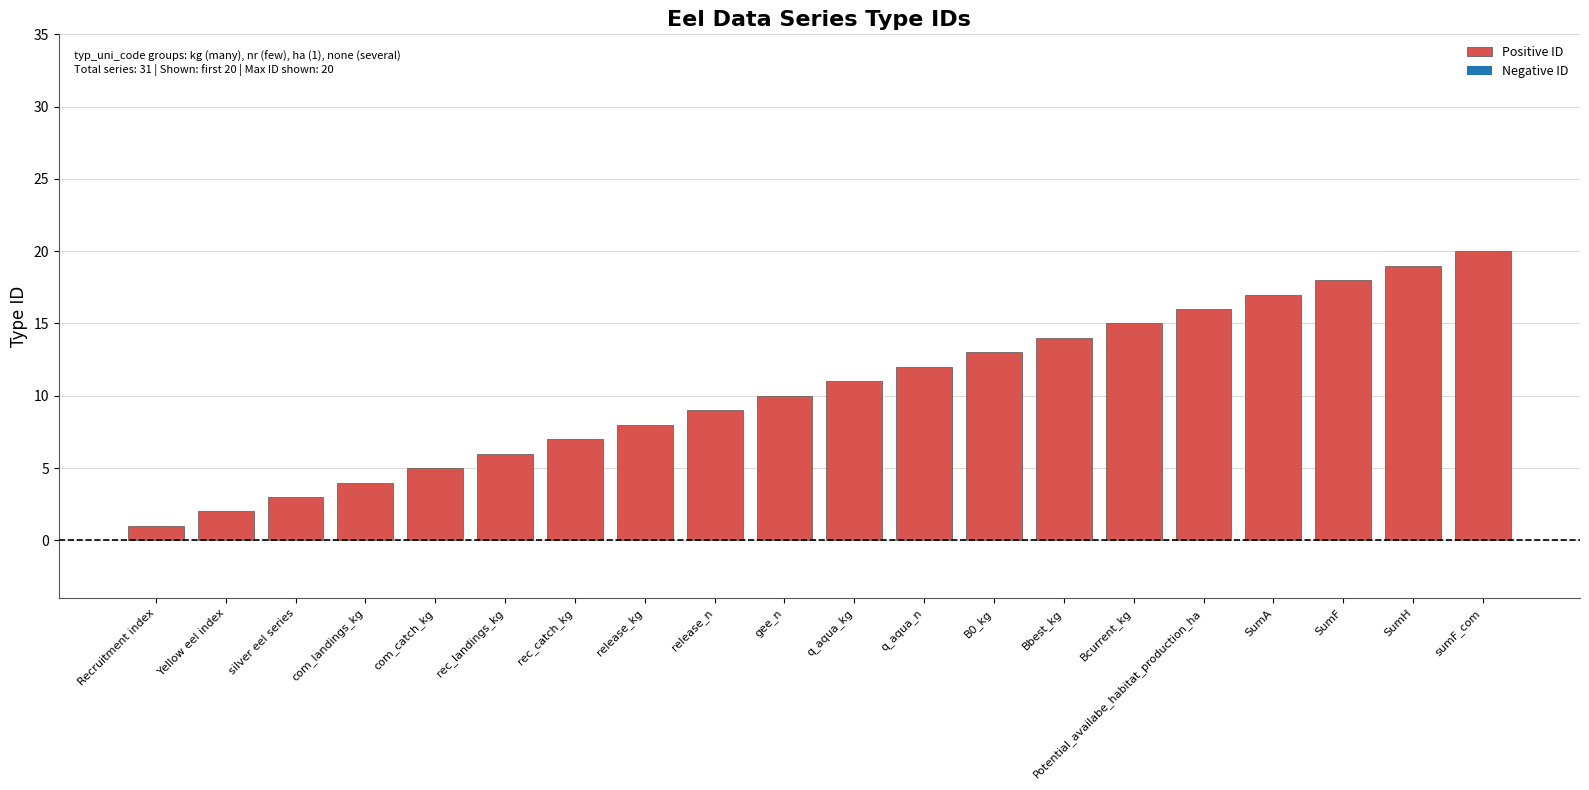

Reading right to left, list all the values displayed in this chart.

20	19	18	17	16	15	14	13	12	11	10	9	8	7	6	5	4	3	2	1